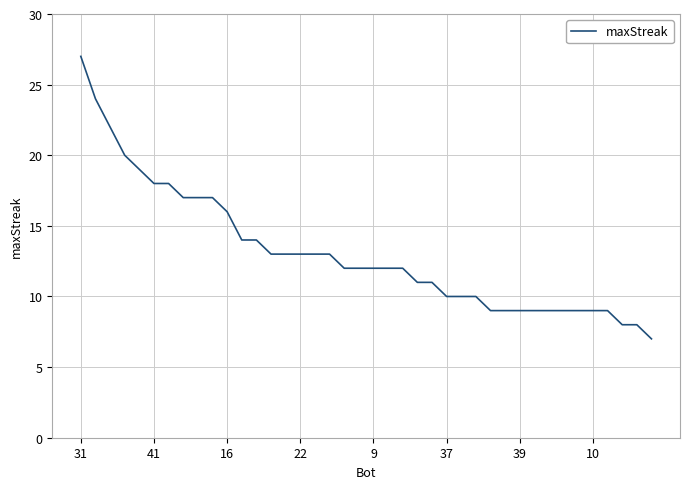

What is the difference between the maximum and minimum values?

20